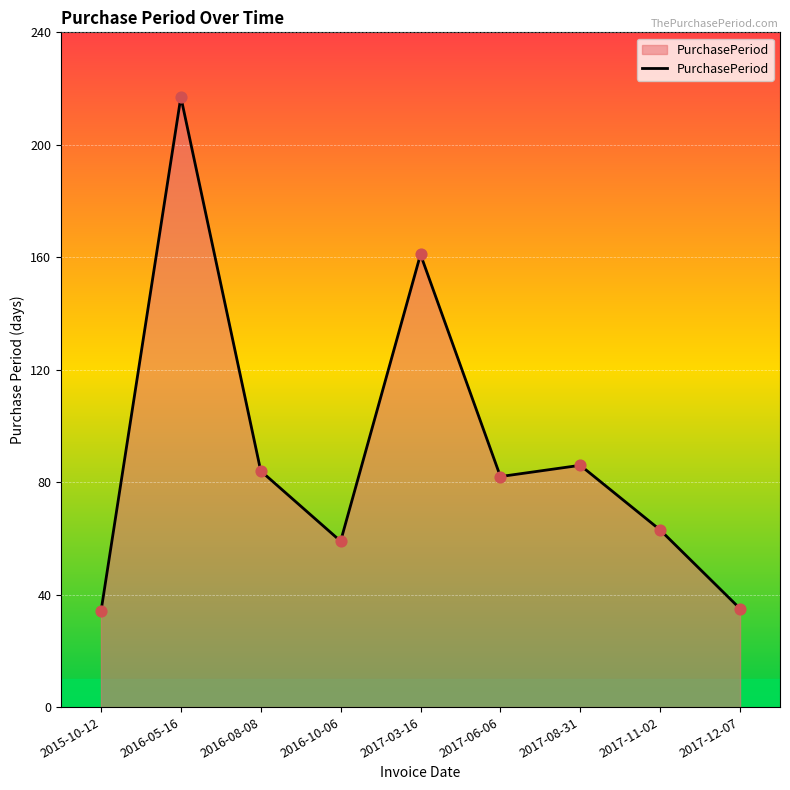

What is the change in value from 2016-10-06 to 2017-06-06?

+23